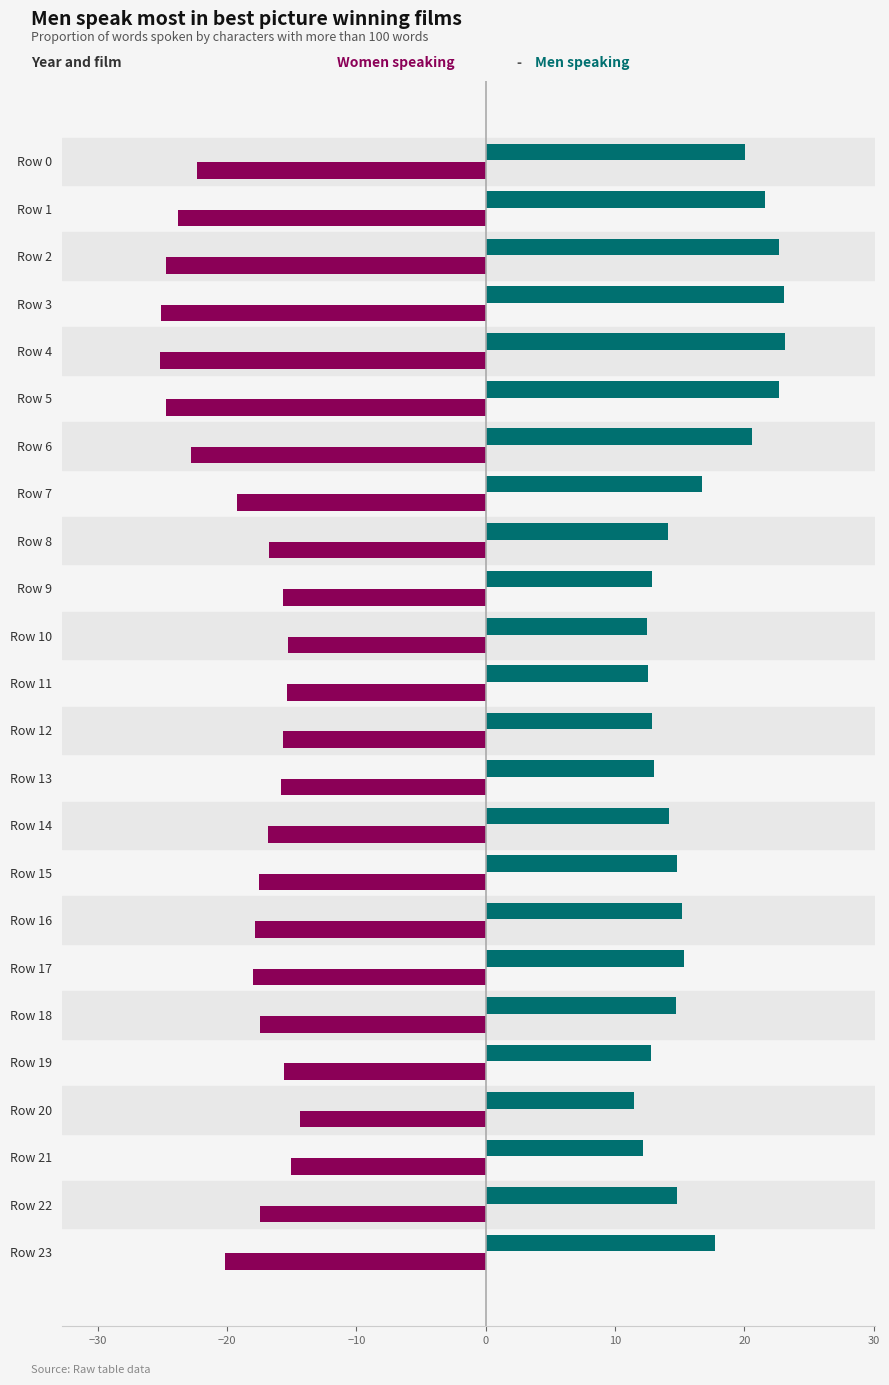

What is the total value across all series at Row 12?

-2.8